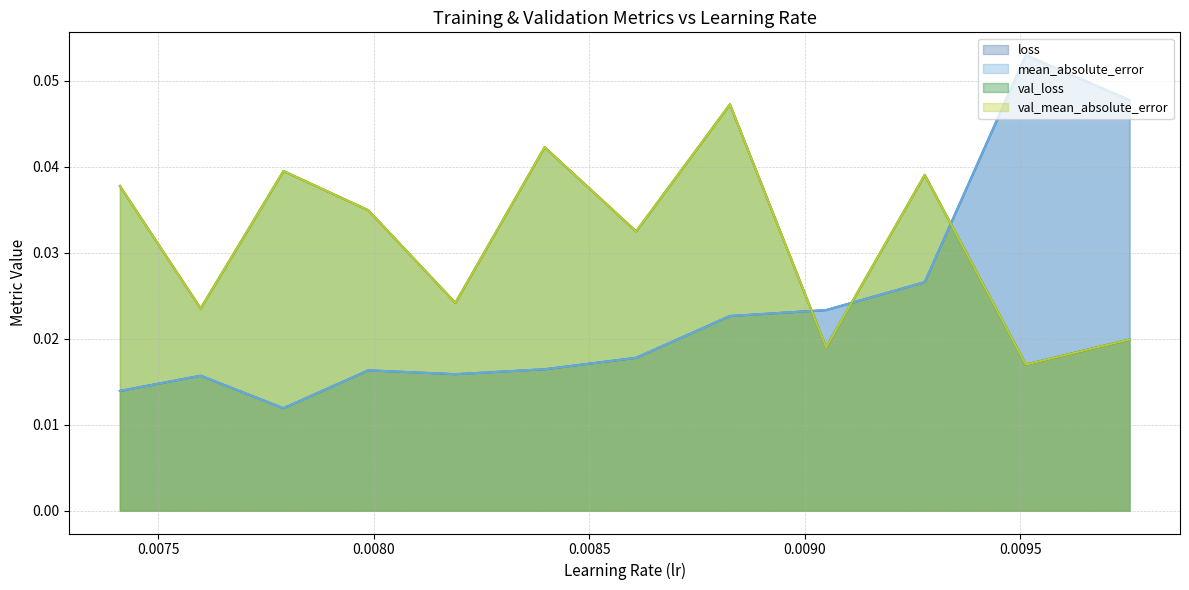

Reading left to right, transcribe all the data shown in this chart.

loss: 0.0	0.1	0.0	0.0	0.0	0.0	0.0	0.0	0.0	0.0	0.0	0.0
mean_absolute_error: 0.0	0.1	0.0	0.0	0.0	0.0	0.0	0.0	0.0	0.0	0.0	0.0
val_loss: 0.0	0.0	0.0	0.0	0.0	0.0	0.0	0.0	0.0	0.0	0.0	0.0
val_mean_absolute_error: 0.0	0.0	0.0	0.0	0.0	0.0	0.0	0.0	0.0	0.0	0.0	0.0